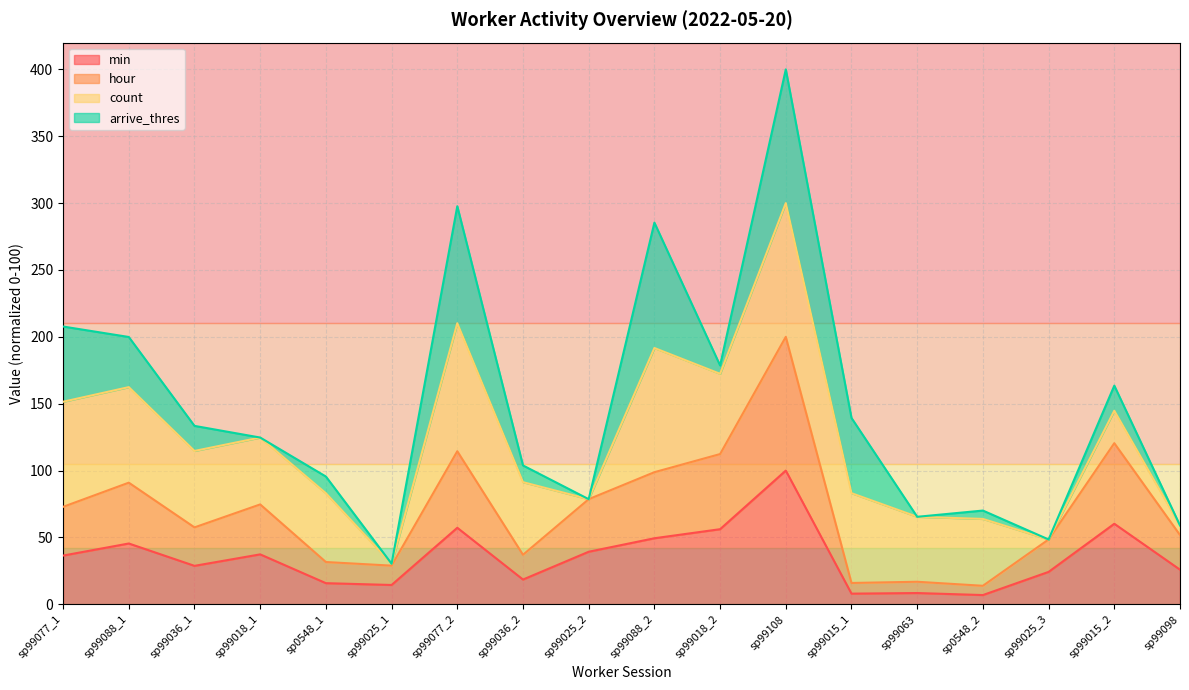

What value does the hour series have at sp99025_3?

48.5